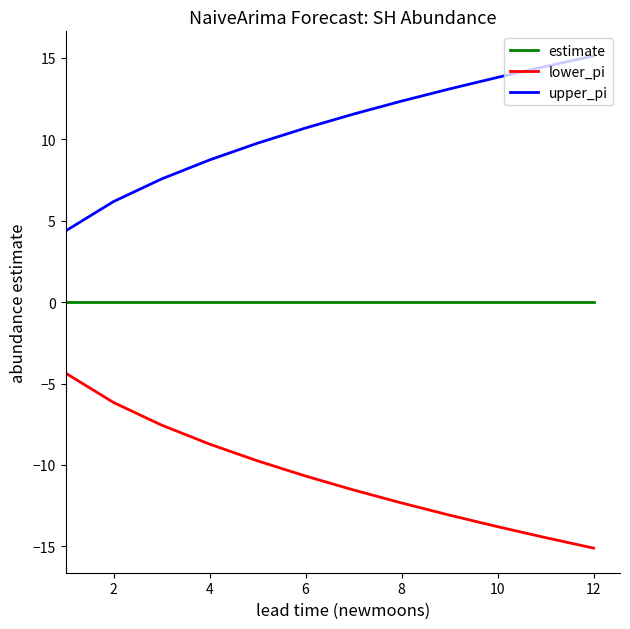

What are all the series names shown in the legend?

estimate, lower_pi, upper_pi